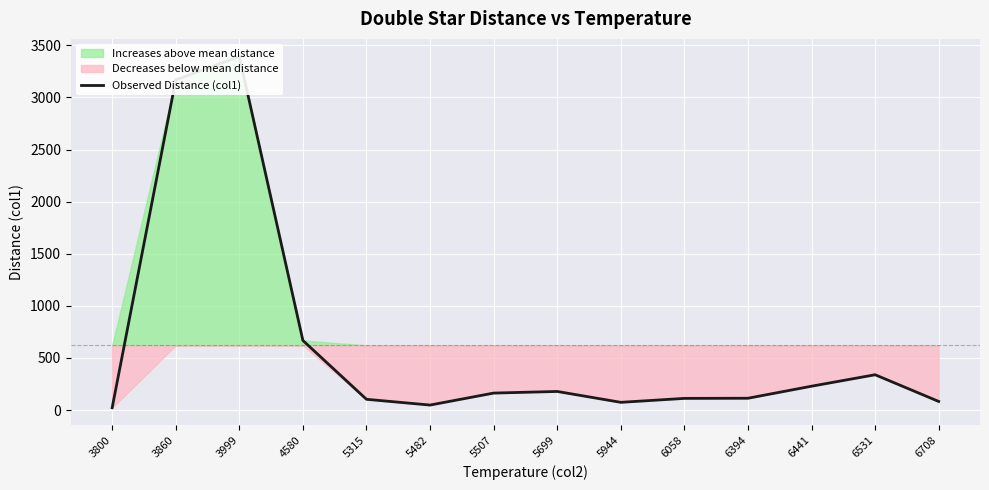

Reading left to right, list all the values displayed in this chart.

22.0	3168.0	3393.0	667.3	103.0	47.8	162.8	178.3	73.9	111.9	113.2	228.7	338.7	82.6